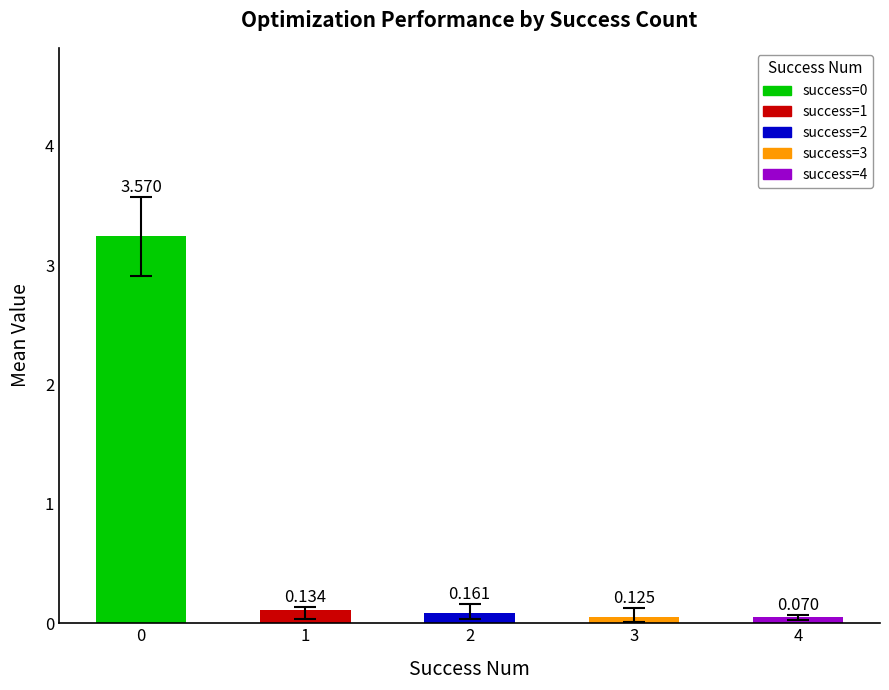

True or false: mean has a value of 0.0 at 3.

False